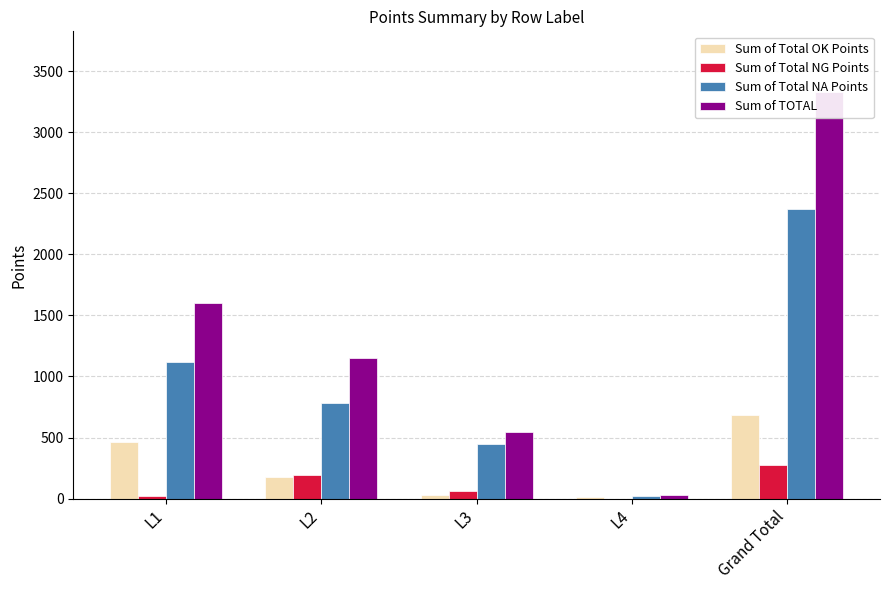

What is the value of the Sum of TOTAL bar at the 3rd from the left?

544